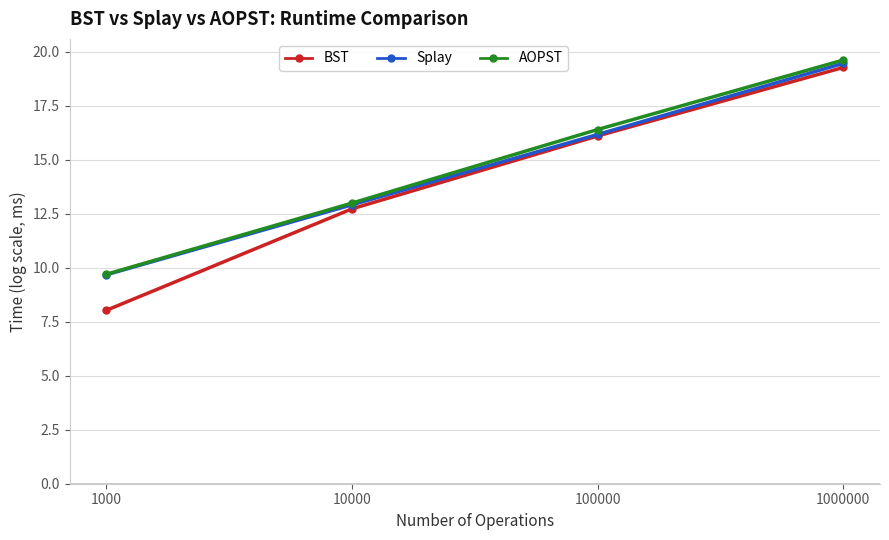

Is the value of Splay at 100000 greater than the value of BST at 1000000?

No